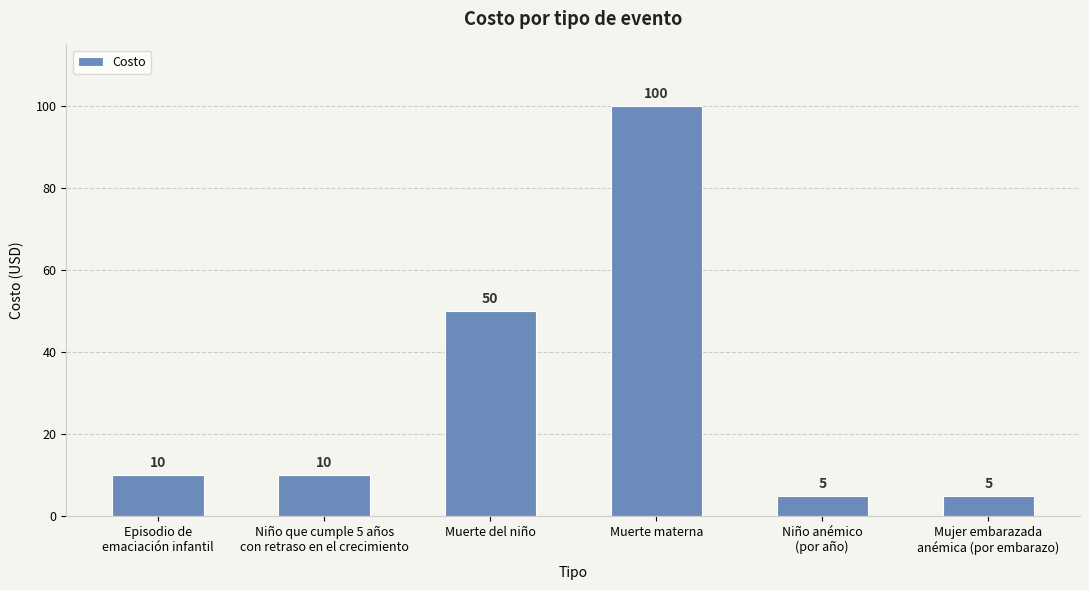

Are the bars horizontal?

No